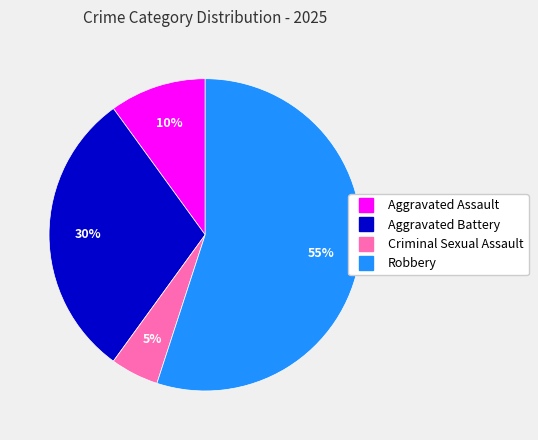

Approximately how many times larger is the value at Robbery compared to Aggravated Battery?

1.8